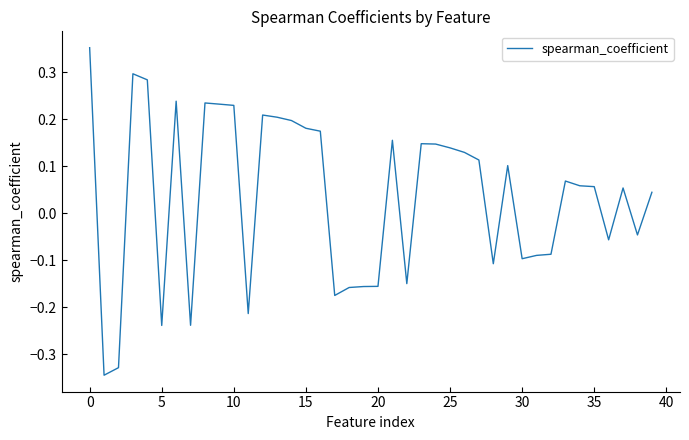

What is the difference between the maximum and minimum values?

0.7